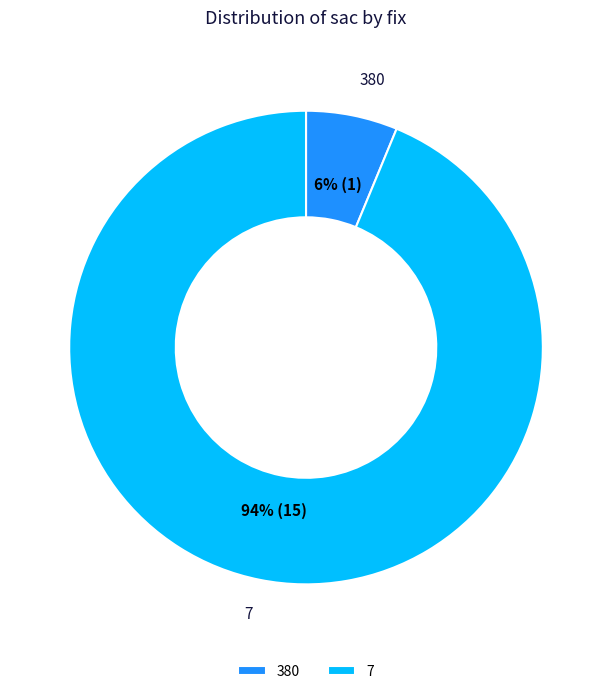

What is the largest slice in the pie chart?

7